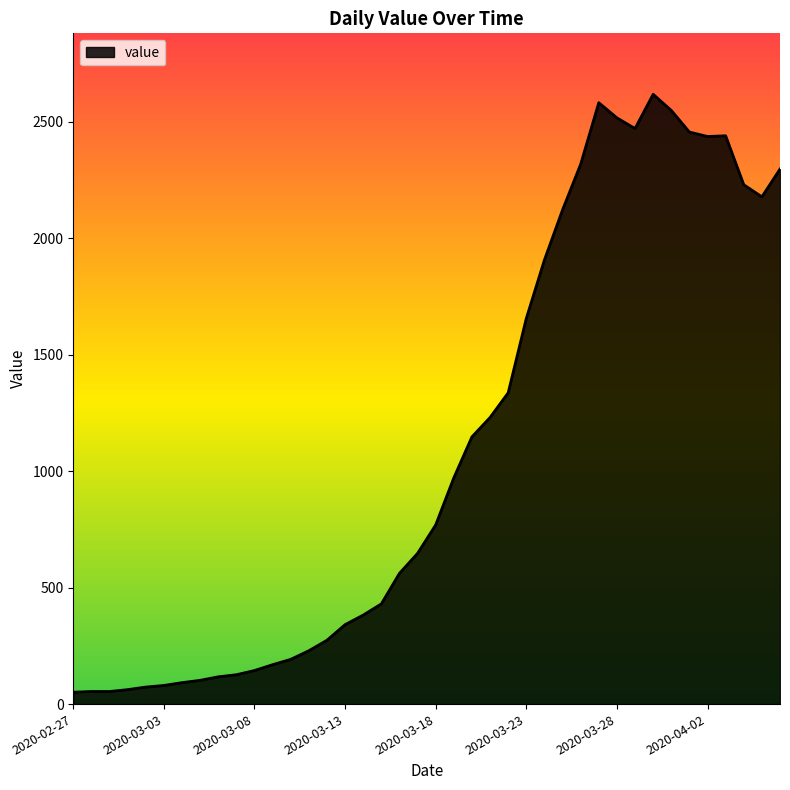

Count the number of categories in the chart.

40